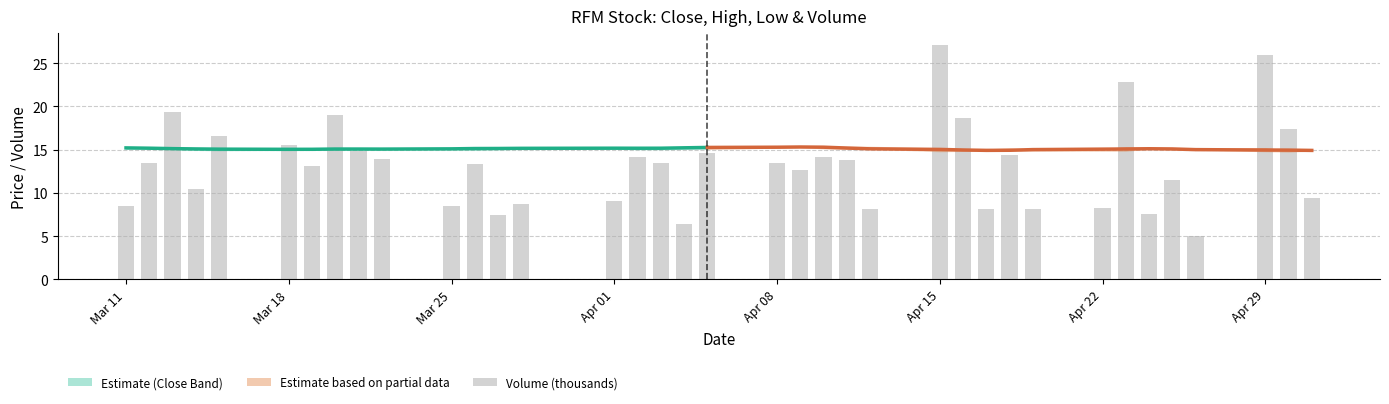

Reading left to right, what are all the values shown in this chart?

8.5	13.5	19.4	10.4	16.6	15.5	13.1	19.0	14.8	13.9	8.5	13.3	7.5	8.7	9.1	14.2	13.5	6.4	14.6	13.4	12.6	14.2	13.8	8.1	27.1	18.6	8.1	14.4	8.1	8.3	22.8	7.6	11.5	5.0	25.9	17.4	9.4